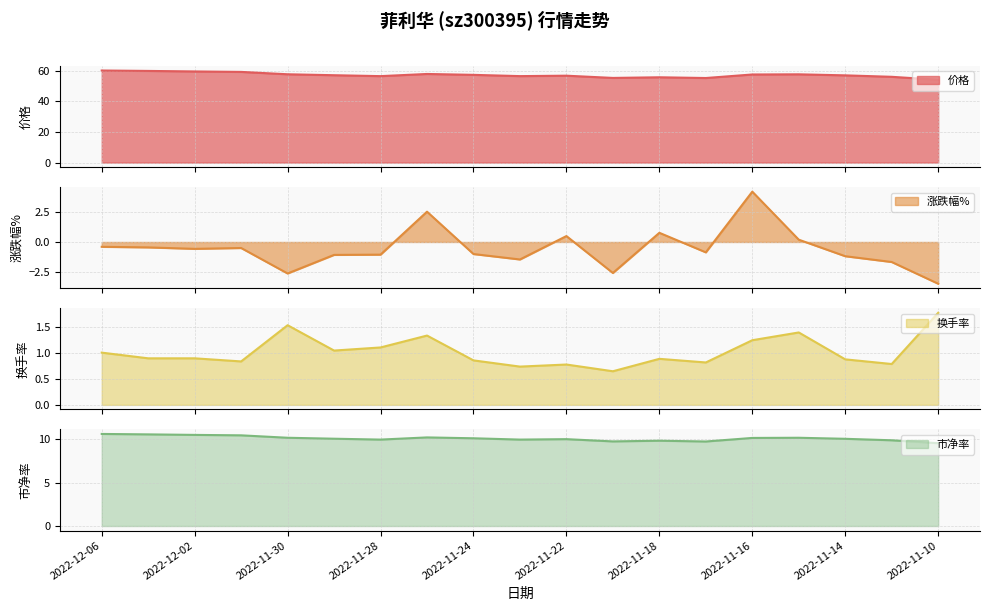

List the series in order of their peak value, lowest first.

换手率, 涨跌幅%, 市净率, 价格